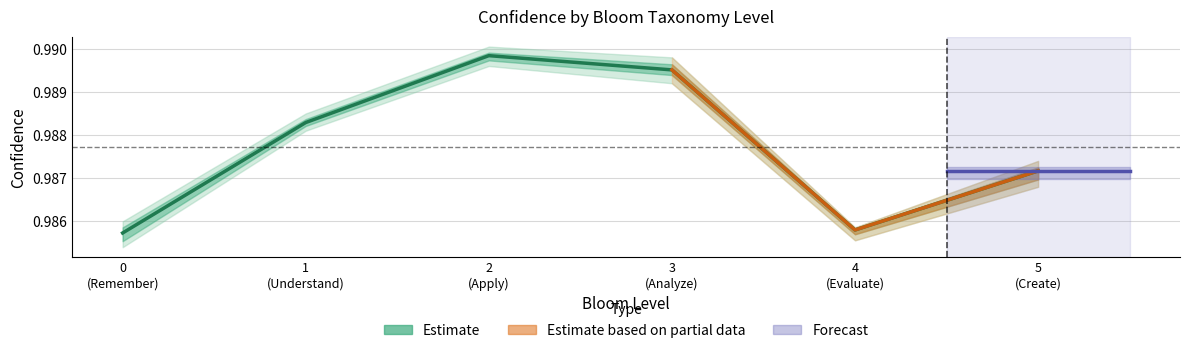

Count the values in the range 0 to 1.

6